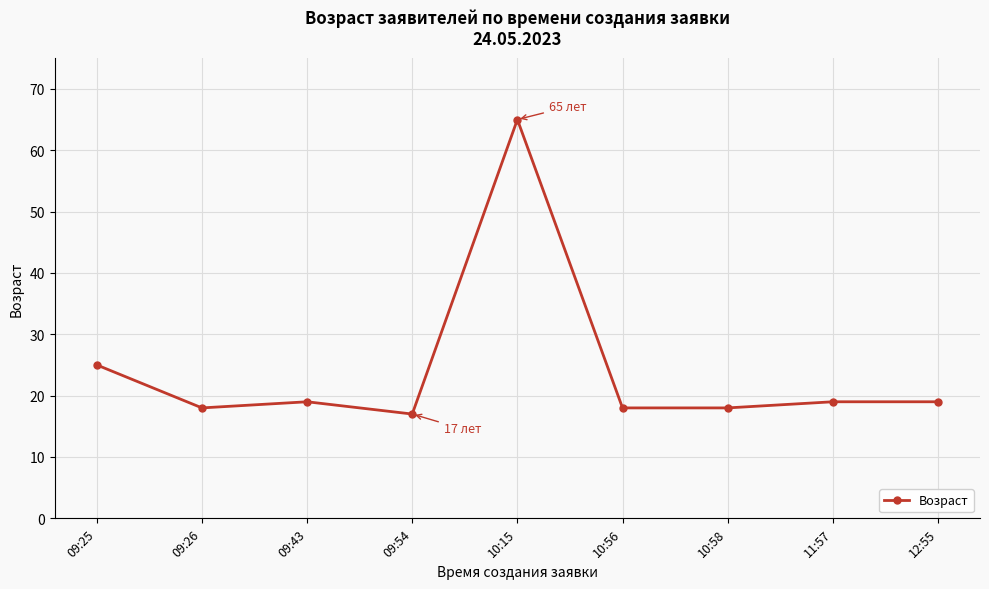

What is the greatest value displayed?

65